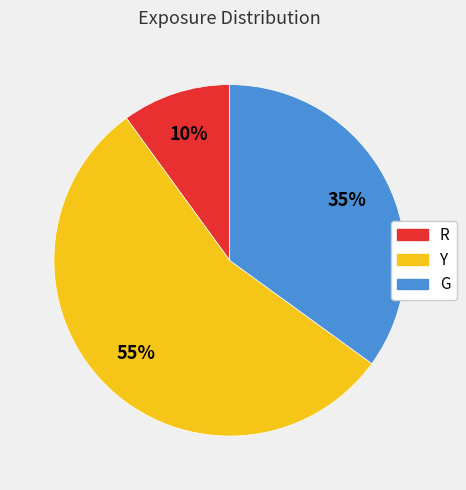

How many segments does this pie chart have?

3